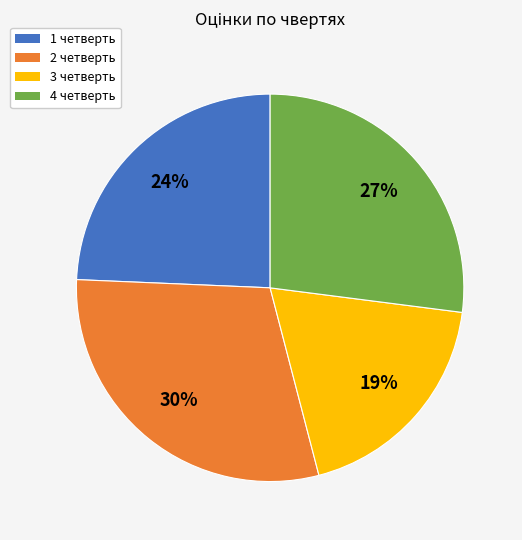

Does 2 четверть account for over 50% of the chart?

No